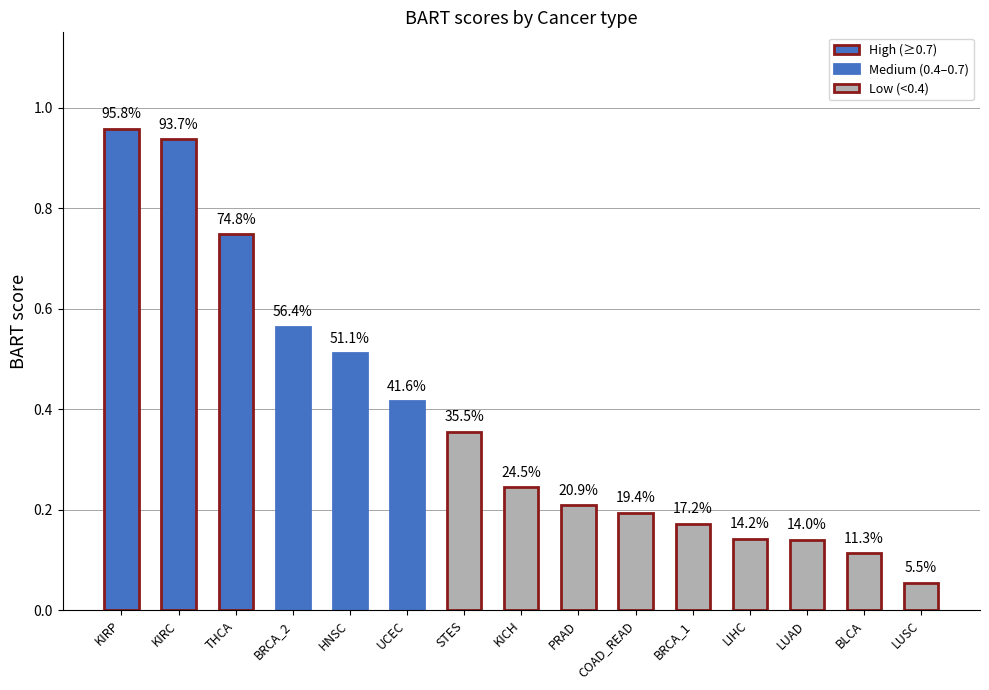

What is the sum of all values?

5.8